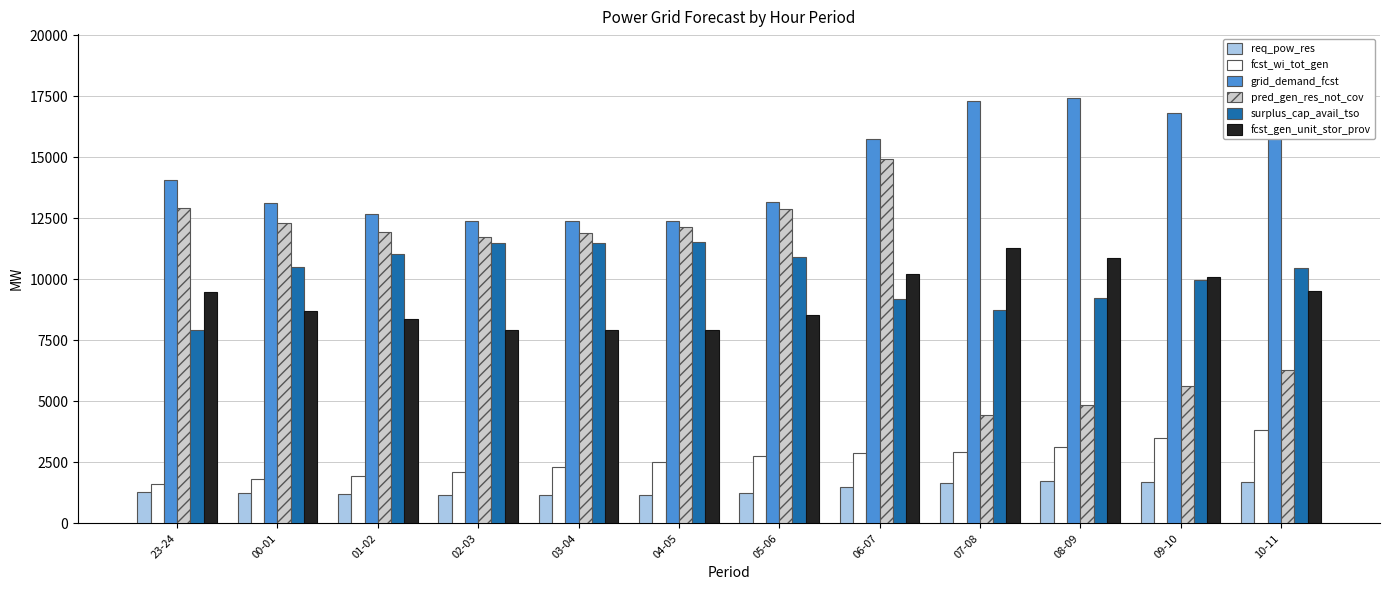

What position from the right is 09-10?

2